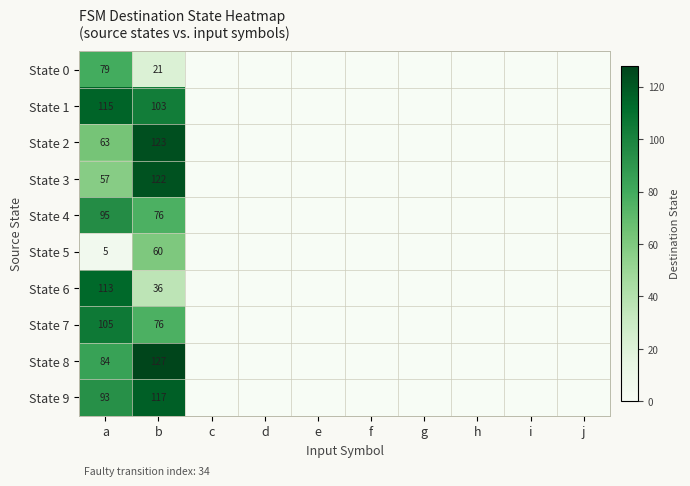

Which series changed the most between a and b?

State 6